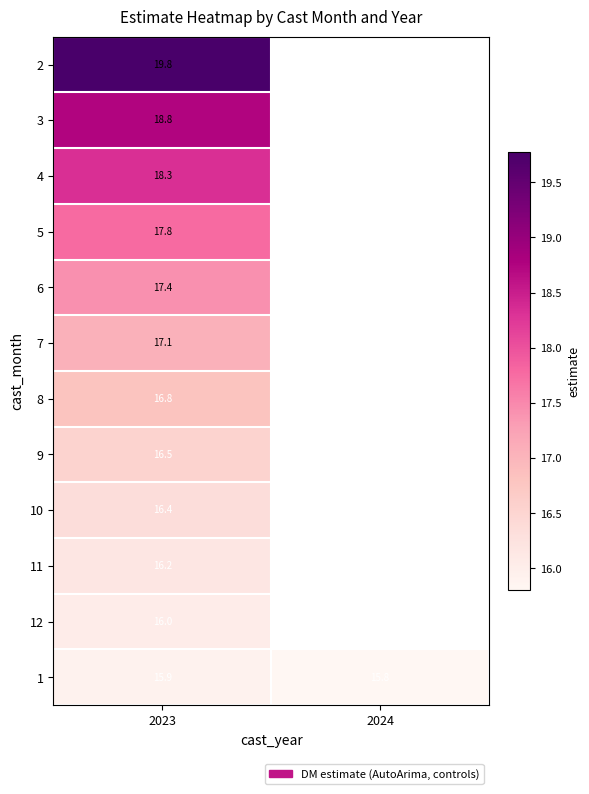

Read the 8 value at 2023.

16.8